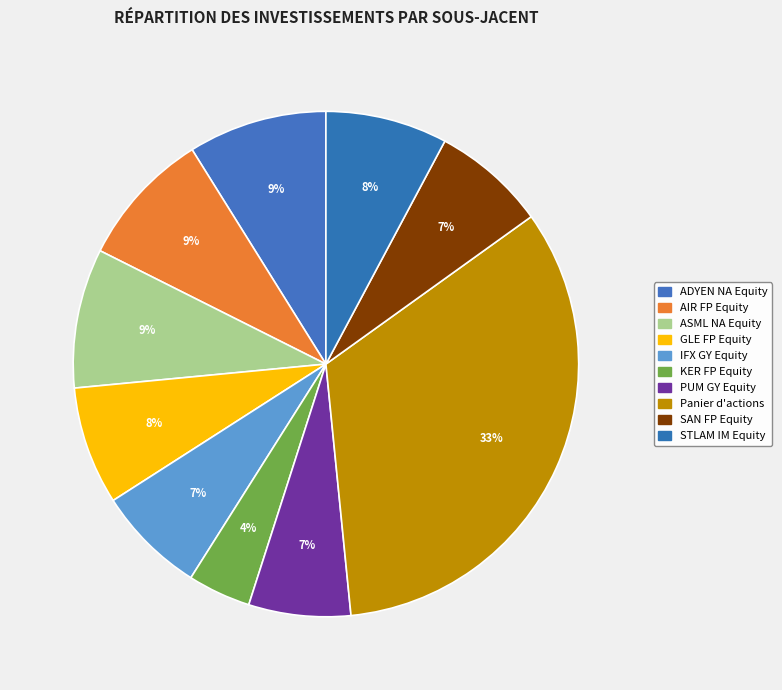

Count the number of slices in the pie.

10